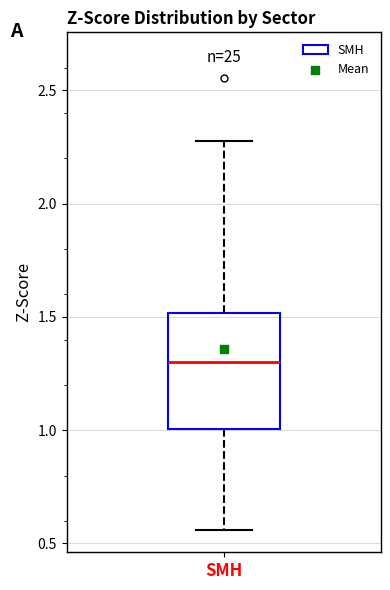

Where does the upper whisker of the box for SMH end on the y-axis? The values are not printed on the chart, so give them approximately, as read against the axis.

2.30